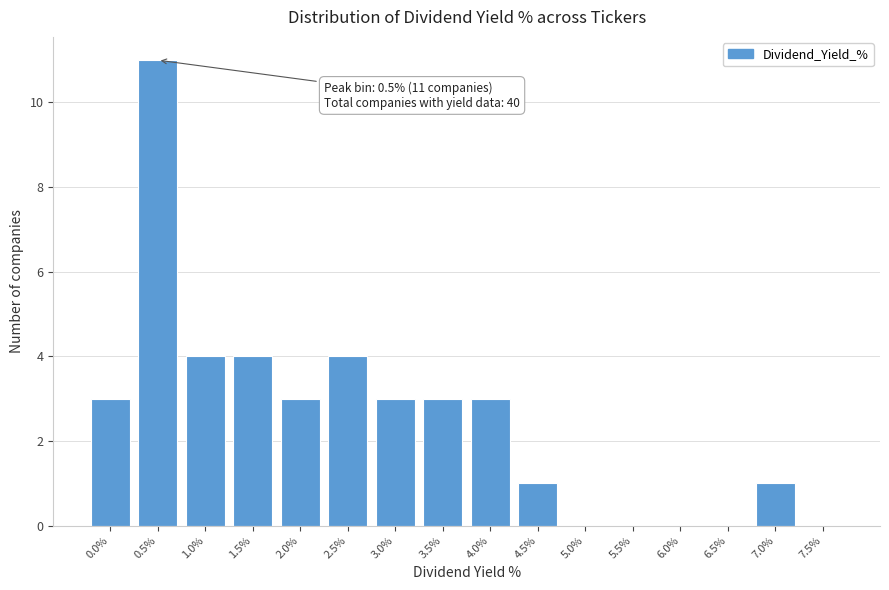

Reading left to right, list all the values displayed in this chart.

0.0%=3	0.5%=11	1.0%=4	1.5%=4	2.0%=3	2.5%=4	3.0%=3	3.5%=3	4.0%=3	4.5%=1	5.0%=0	5.5%=0	6.0%=0	6.5%=0	7.0%=1	7.5%=0